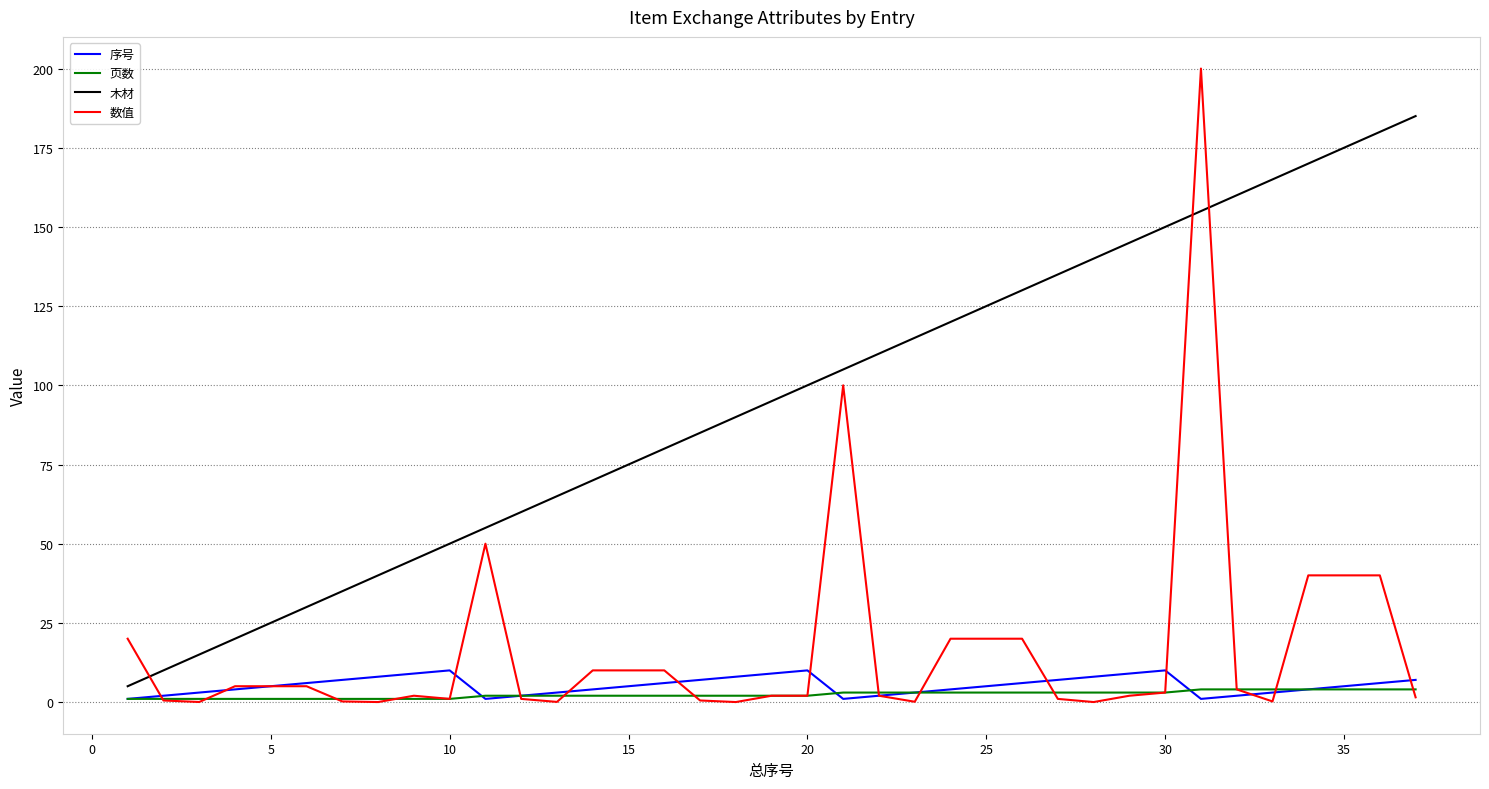

What is the maximum value shown in the chart?

200.0